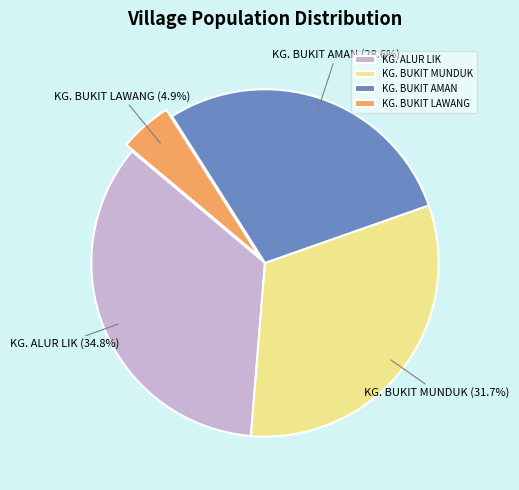

How many segments does this pie chart have?

4